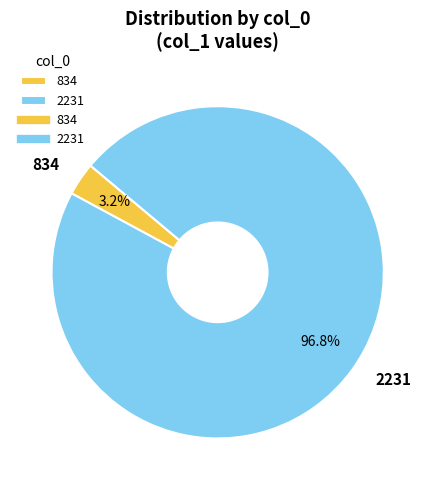

True or false: 2231 accounts for 97% of the total.

True